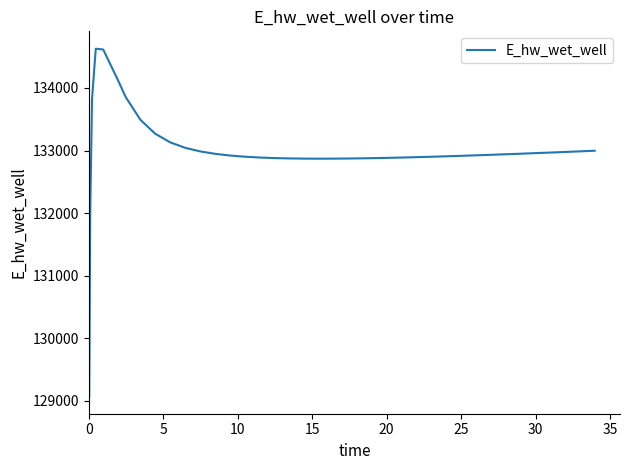

What is the difference between the maximum and minimum values?

5557.6